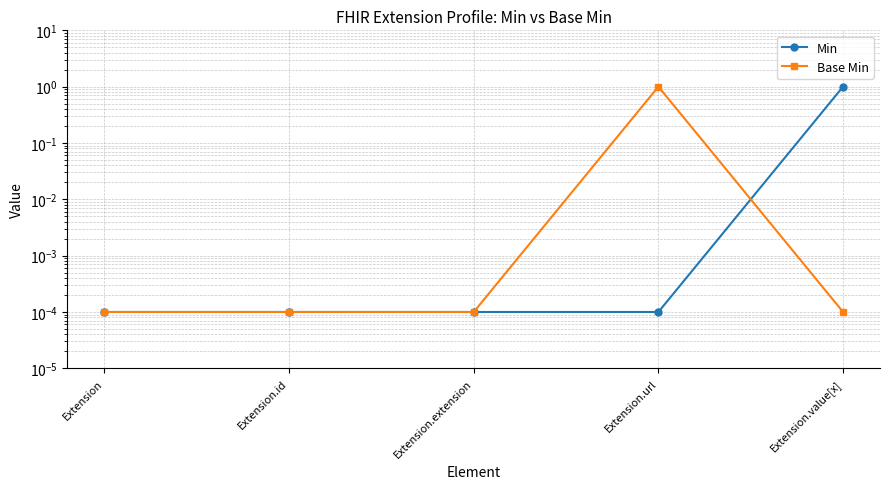

Which has a higher value, Extension.url or Extension.id?

Extension.url